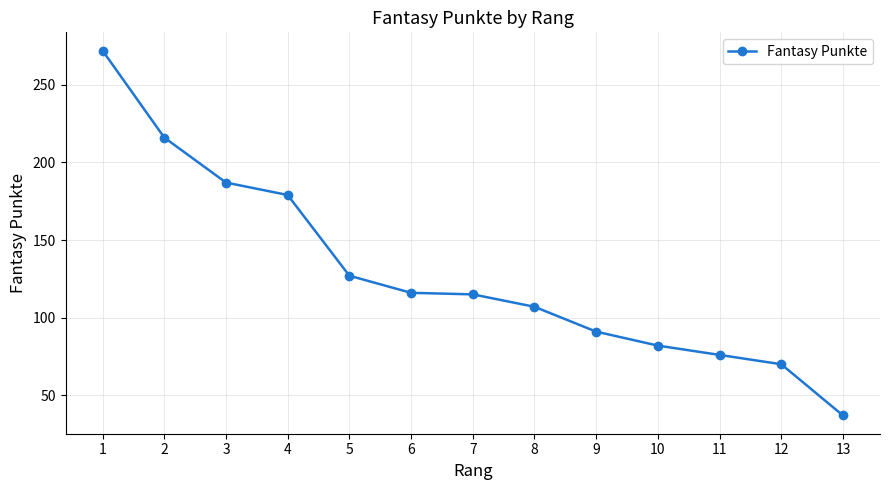

How many distinct data groups are displayed?

1